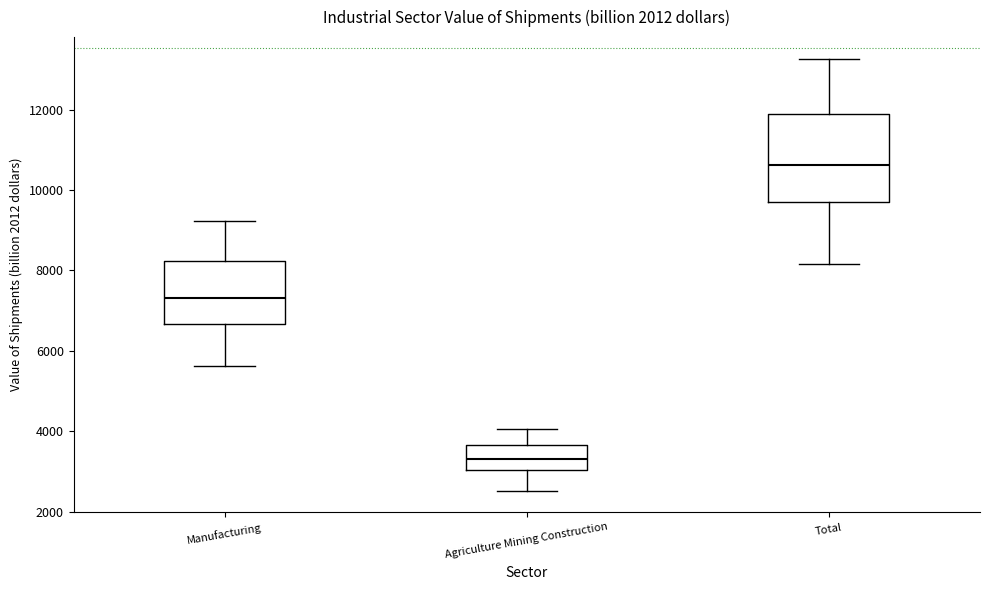

Reading left to right, read every box against the y-axis: the position of its median line, the range the box covers, and the ends of its whiskers. The values are not printed on the chart, so give them approximately, as read against the axis.

Manufacturing: median 7400, box 6600 to 8200, whiskers 5600 to 9200
Agriculture Mining Construction: median 3400, box 3000 to 3600, whiskers 2600 to 4000
Total: median 10600, box 9800 to 11800, whiskers 8200 to 13200